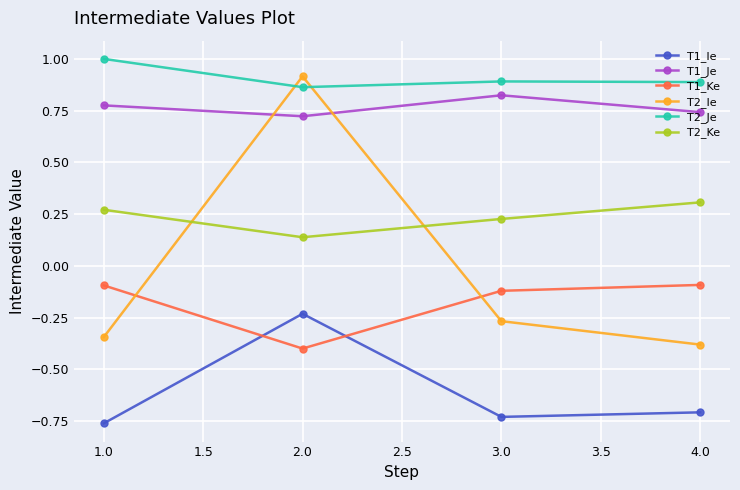

True or false: T2_Ke and T1_Ke intersect in this chart.

False